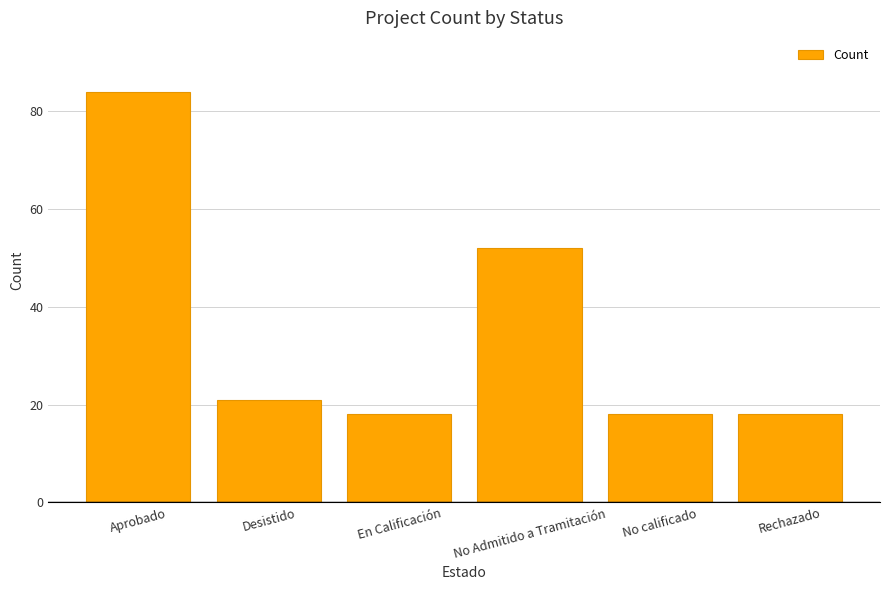

What is the ratio of the value at Aprobado to the value at No Admitido a Tramitación?

1.6